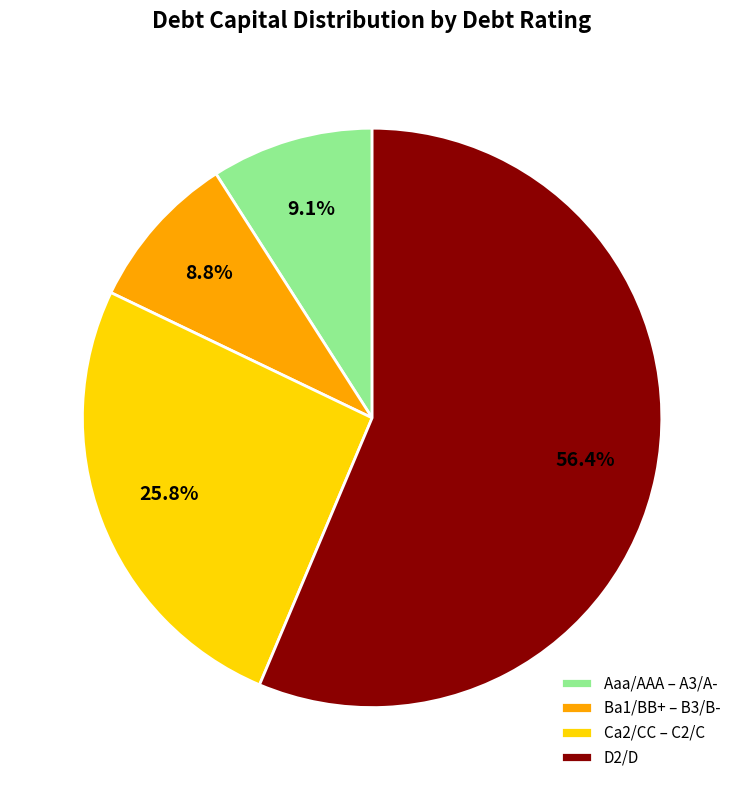

Count the number of slices in the pie.

4